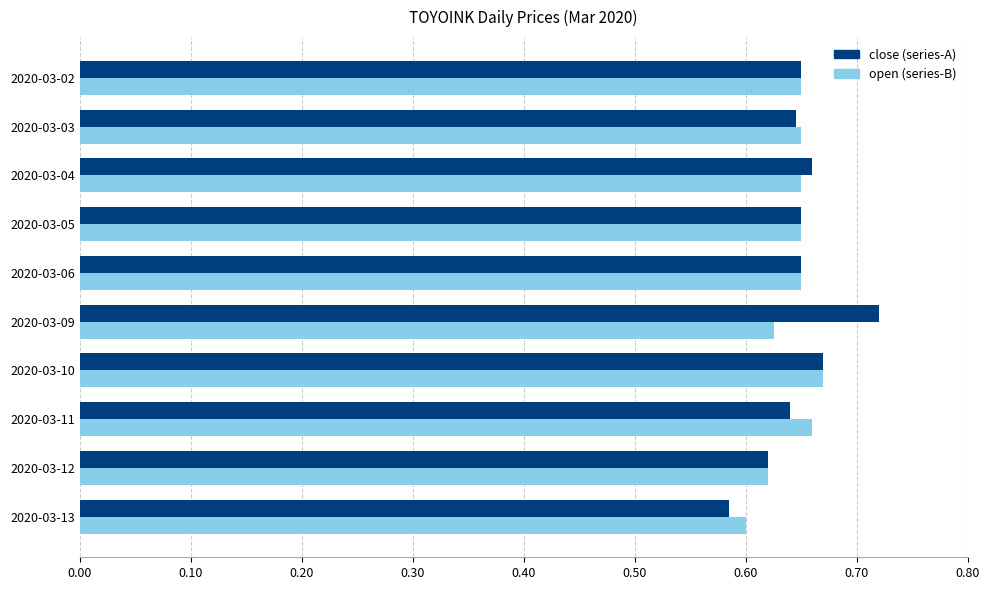

What is the total value across all series at 2020-03-05?

1.3